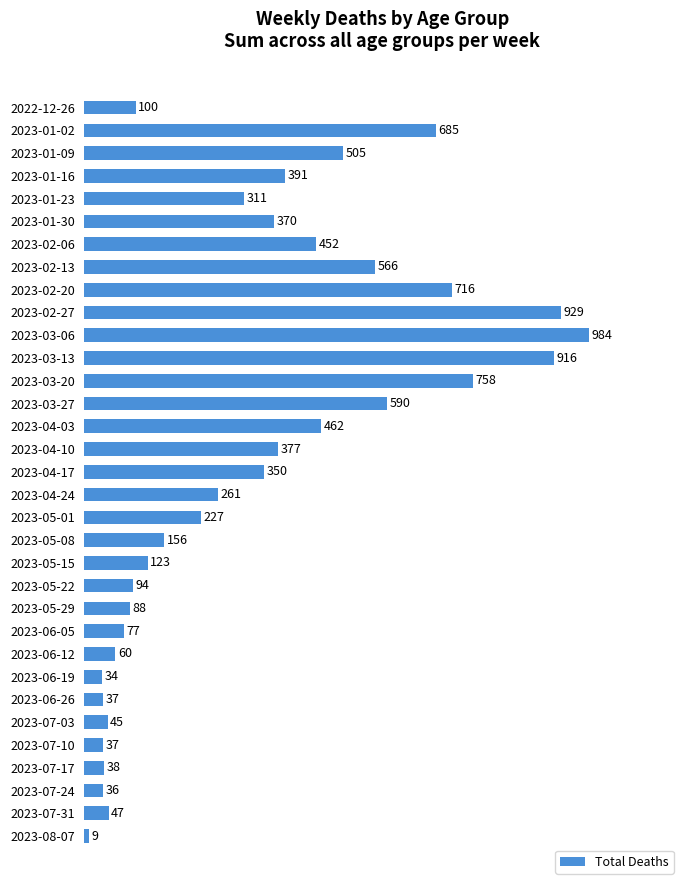

Which category has the lowest value across all series?

2023-08-07